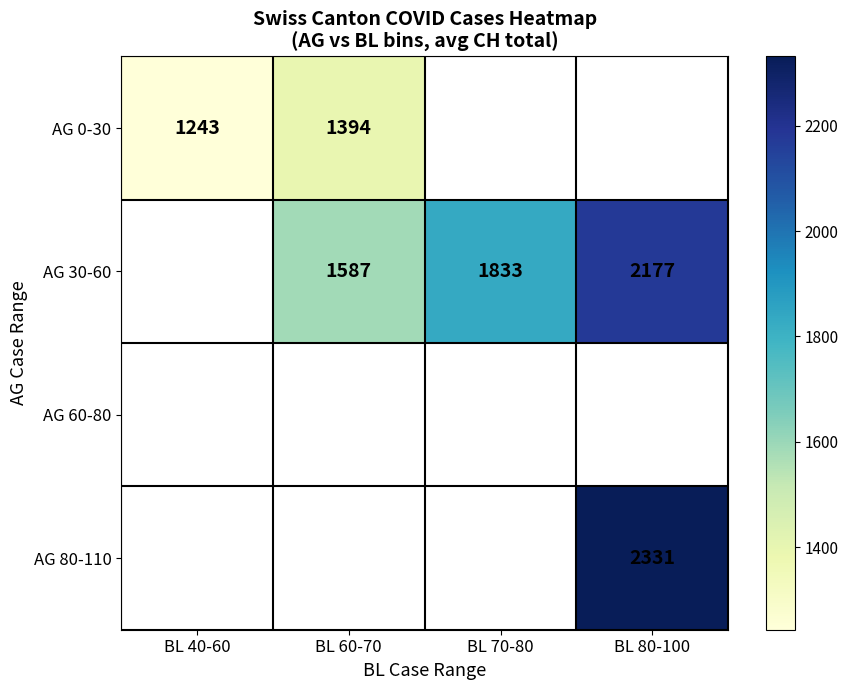

Count the number of categories in the chart.

4